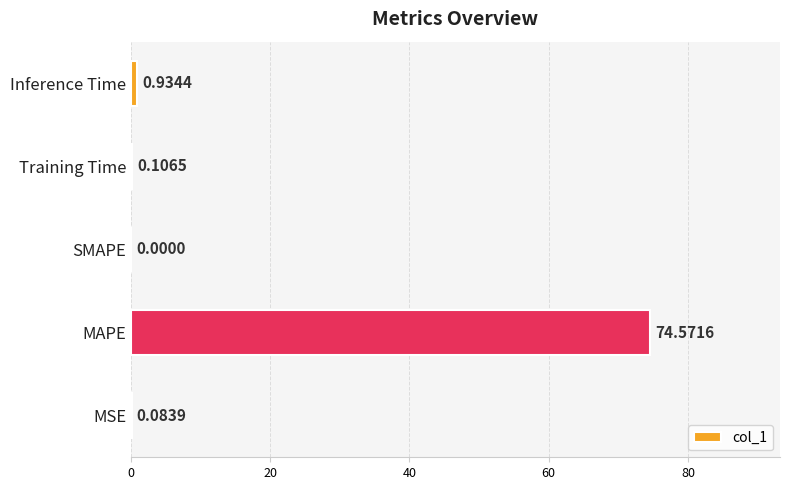

Where is the data nearest to the value 37?

Inference Time